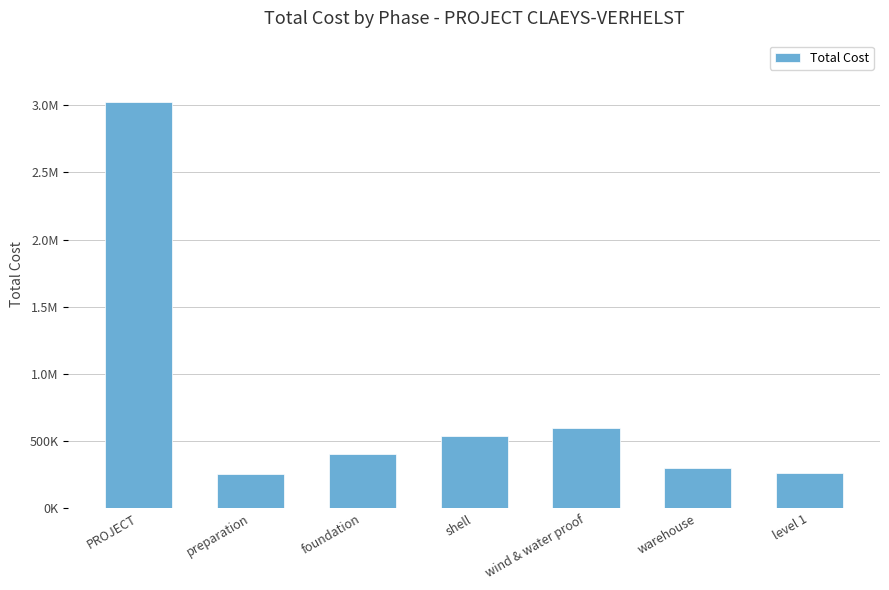

What is the label of the 4th bar from the right?

shell